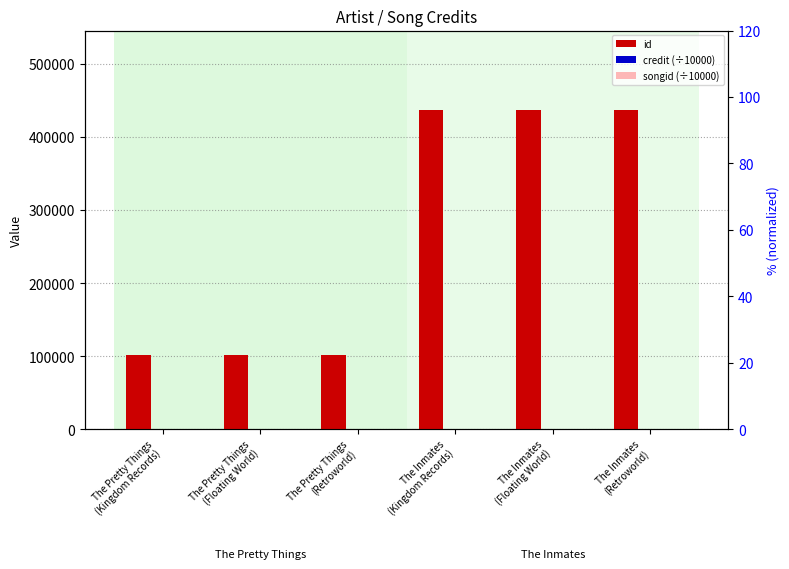

Reading right to left, extract all data points from this chart.

id: The Inmates
(Retroworld)=436618.0	The Inmates
(Floating World)=436618.0	The Inmates
(Kingdom Records)=436618.0	The Pretty Things
(Retroworld)=101940.0	The Pretty Things
(Floating World)=101940.0	The Pretty Things
(Kingdom Records)=101940.0
credit (÷10000): The Inmates
(Retroworld)=161.2	The Inmates
(Floating World)=161.2	The Inmates
(Kingdom Records)=161.2	The Pretty Things
(Retroworld)=161.2	The Pretty Things
(Floating World)=161.2	The Pretty Things
(Kingdom Records)=161.2
songid (÷10000): The Inmates
(Retroworld)=162.3	The Inmates
(Floating World)=162.3	The Inmates
(Kingdom Records)=162.3	The Pretty Things
(Retroworld)=162.3	The Pretty Things
(Floating World)=162.3	The Pretty Things
(Kingdom Records)=162.3